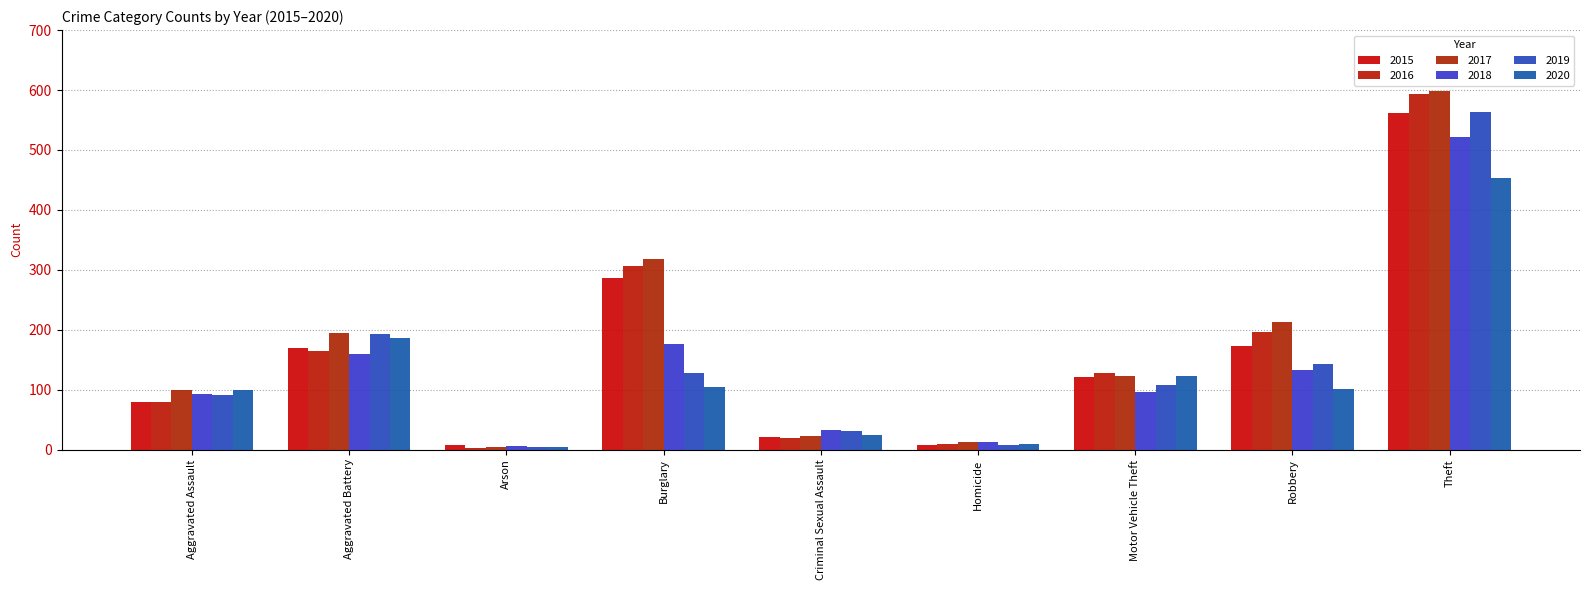

Is it true that 2018 equals 33 at Criminal Sexual Assault?

True